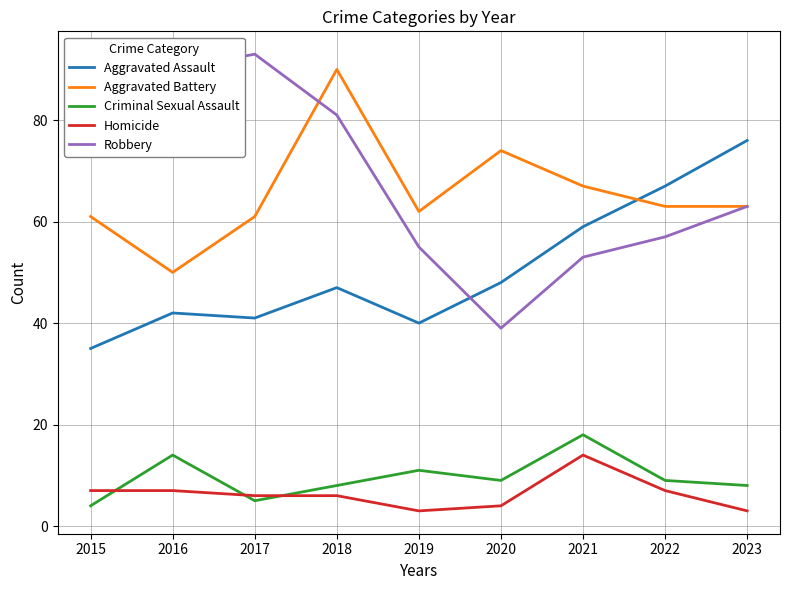

What is the sum of all Aggravated Assault values?

455